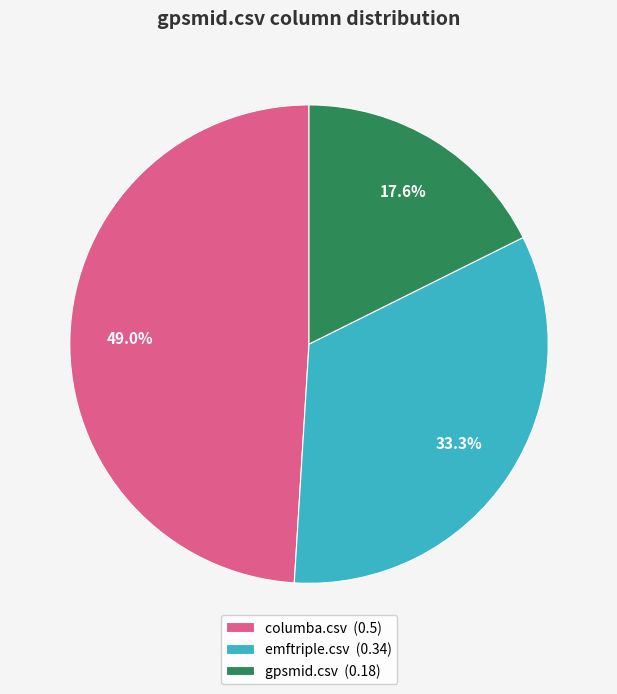

To the nearest percent, what portion does columba.csv represent?

49%